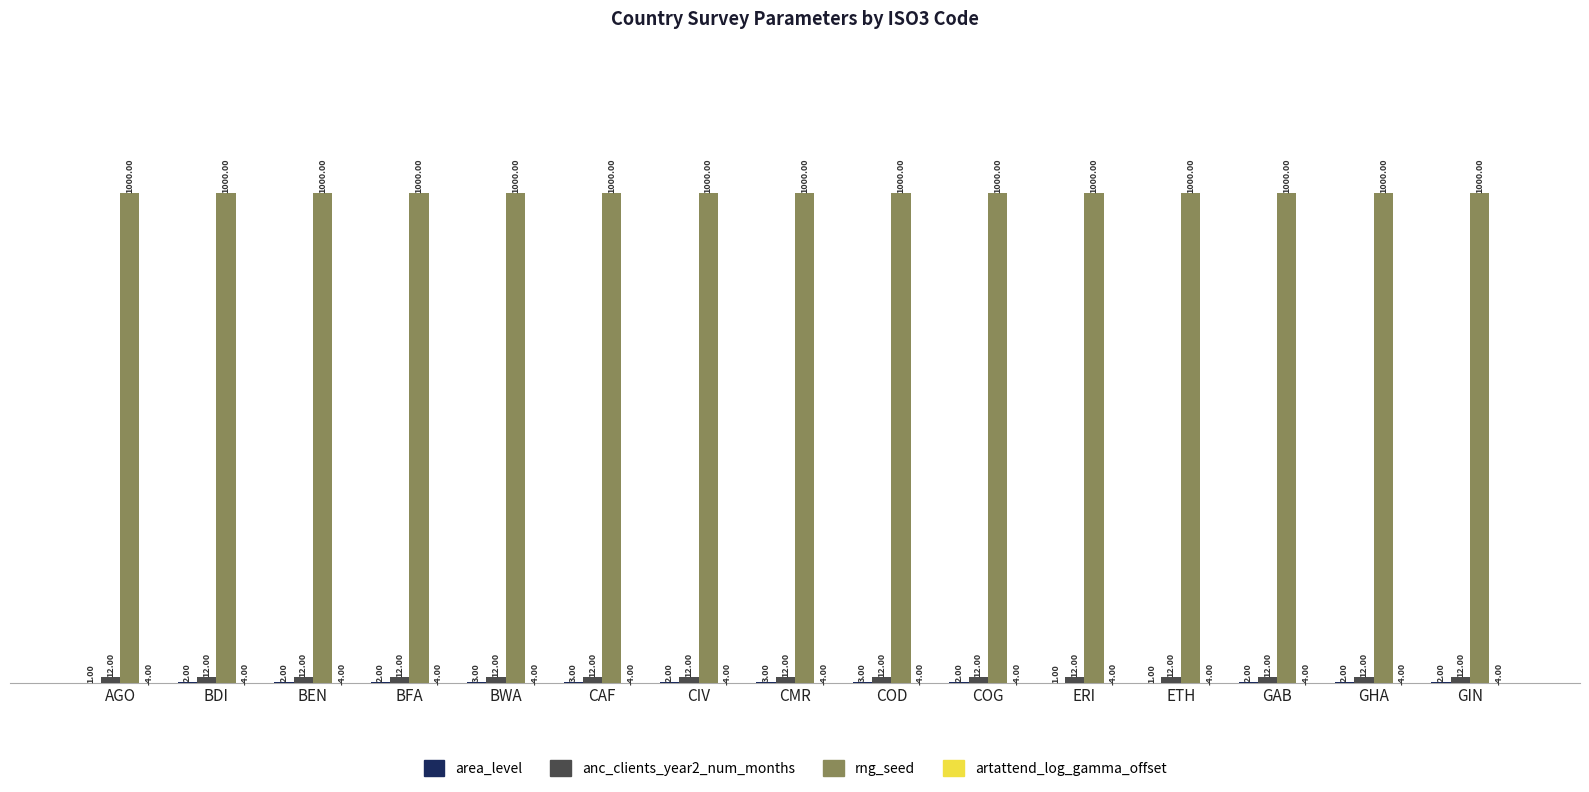

Which series has the largest total across all categories?

rng_seed